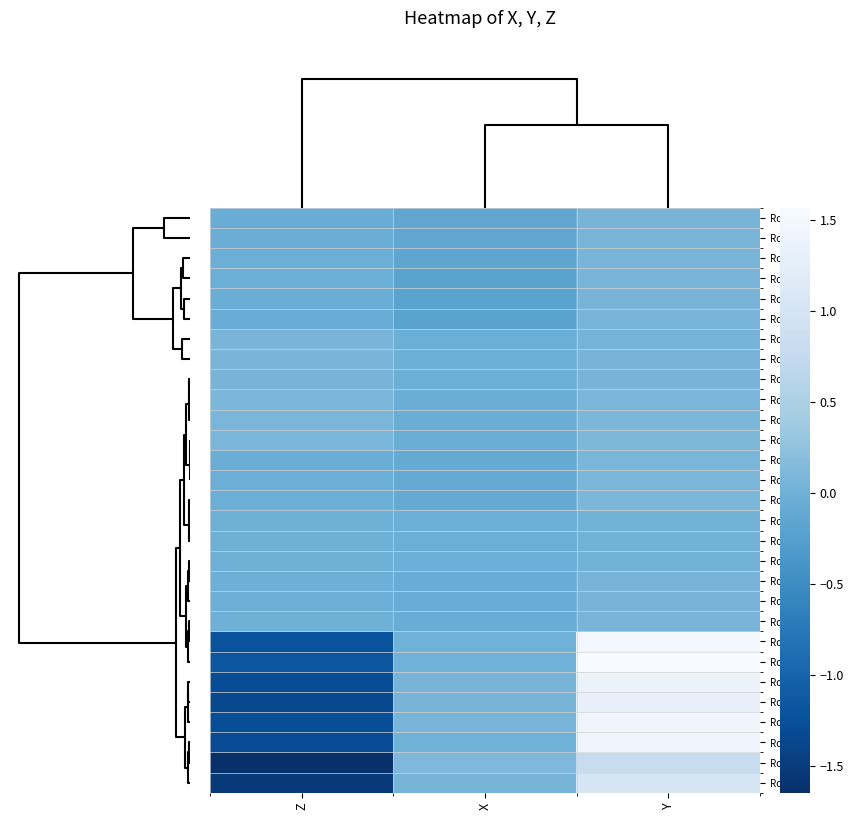

Reading left to right, list all the values displayed in this chart.

Row26: Z=-0.1	X=-0.2	Y=0.1
Row5: Z=-0.1	X=-0.2	Y=0.1
Row12: Z=-0.0	X=-0.2	Y=0.1
Row13: Z=-0.0	X=-0.2	Y=0.1
Row6: Z=-0.1	X=-0.2	Y=0.1
Row27: Z=-0.1	X=-0.2	Y=0.1
Row9: Z=0.1	X=-0.0	Y=0.0
Row2: Z=0.1	X=-0.0	Y=0.1
Row23: Z=0.1	X=-0.0	Y=0.1
Row11: Z=0.1	X=-0.0	Y=0.1
Row4: Z=0.1	X=-0.0	Y=0.1
Row25: Z=0.1	X=-0.0	Y=0.1
Row24: Z=-0.0	X=-0.1	Y=0.1
Row3: Z=-0.0	X=-0.1	Y=0.1
Row10: Z=-0.0	X=-0.1	Y=0.1
Row7: Z=-0.0	X=-0.0	Y=0.0
Row0: Z=-0.0	X=-0.0	Y=0.0
Row21: Z=-0.0	X=-0.0	Y=0.0
Row22: Z=-0.0	X=-0.1	Y=0.1
Row1: Z=-0.0	X=-0.1	Y=0.1
Row8: Z=-0.0	X=-0.1	Y=0.1
Row16: Z=-1.2	X=0.0	Y=1.5
Row20: Z=-1.2	X=0.0	Y=1.6
Row15: Z=-1.3	X=0.1	Y=1.4
Row18: Z=-1.3	X=0.1	Y=1.3
Row19: Z=-1.3	X=0.1	Y=1.4
Row28: Z=-1.3	X=0.0	Y=1.4
Row14: Z=-1.6	X=0.1	Y=0.8
Row17: Z=-1.5	X=0.1	Y=1.0